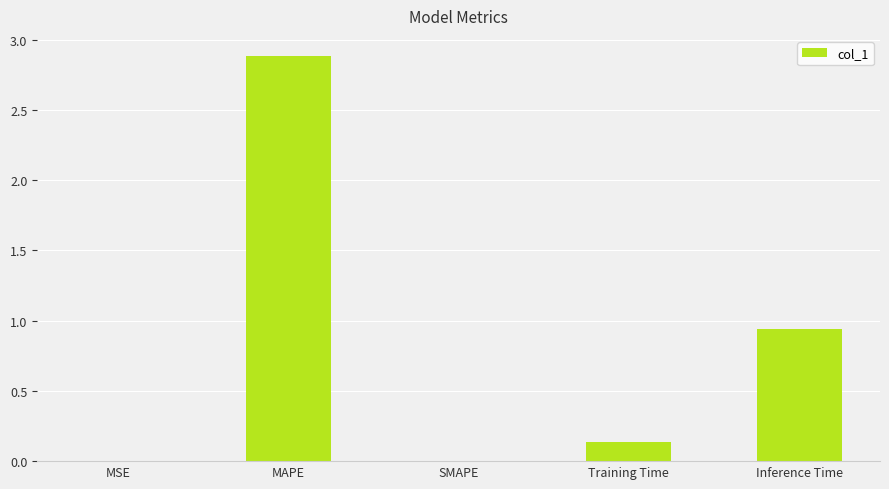

What is the sum of the values at SMAPE and MAPE?

2.9